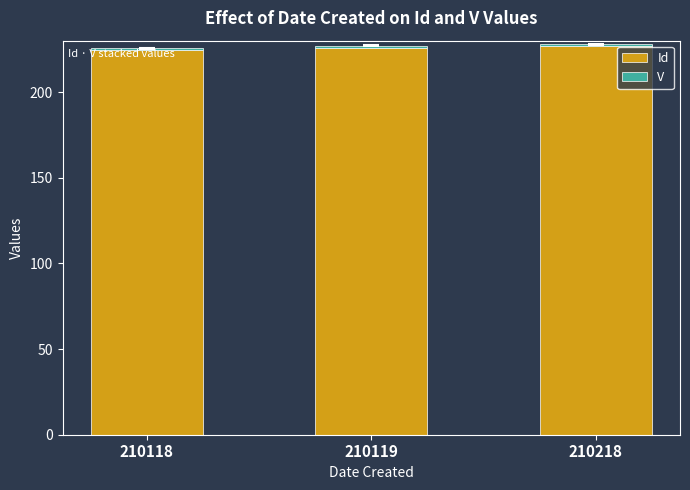

Are the bars grouped side by side (vs. stacked)?

No